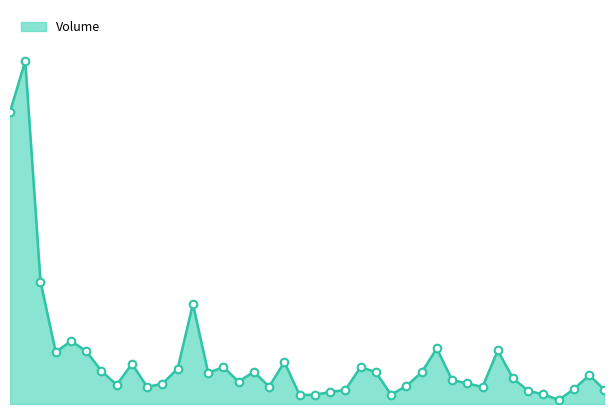

Is this an area chart (filled region under the line)?

Yes